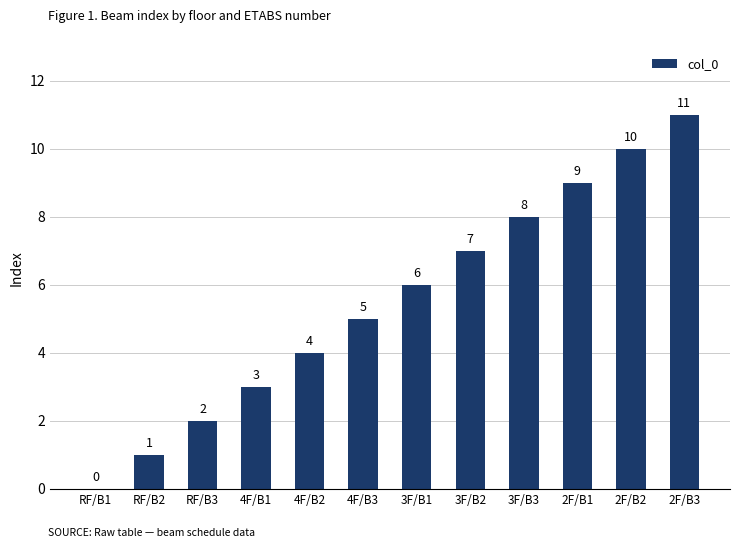

What is the greatest value displayed?

11